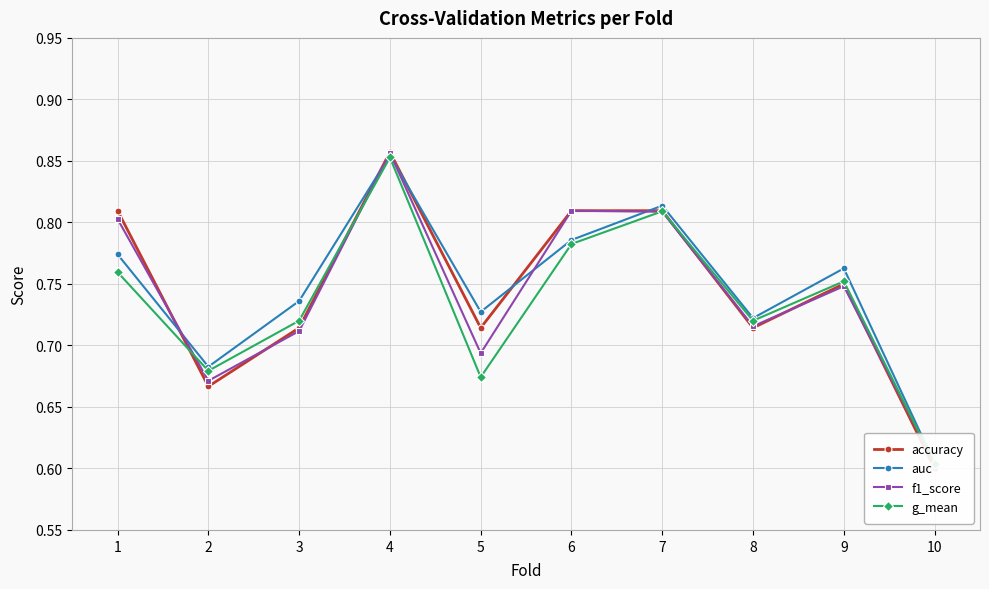

List the series in order of their peak value, lowest first.

g_mean, auc, f1_score, accuracy